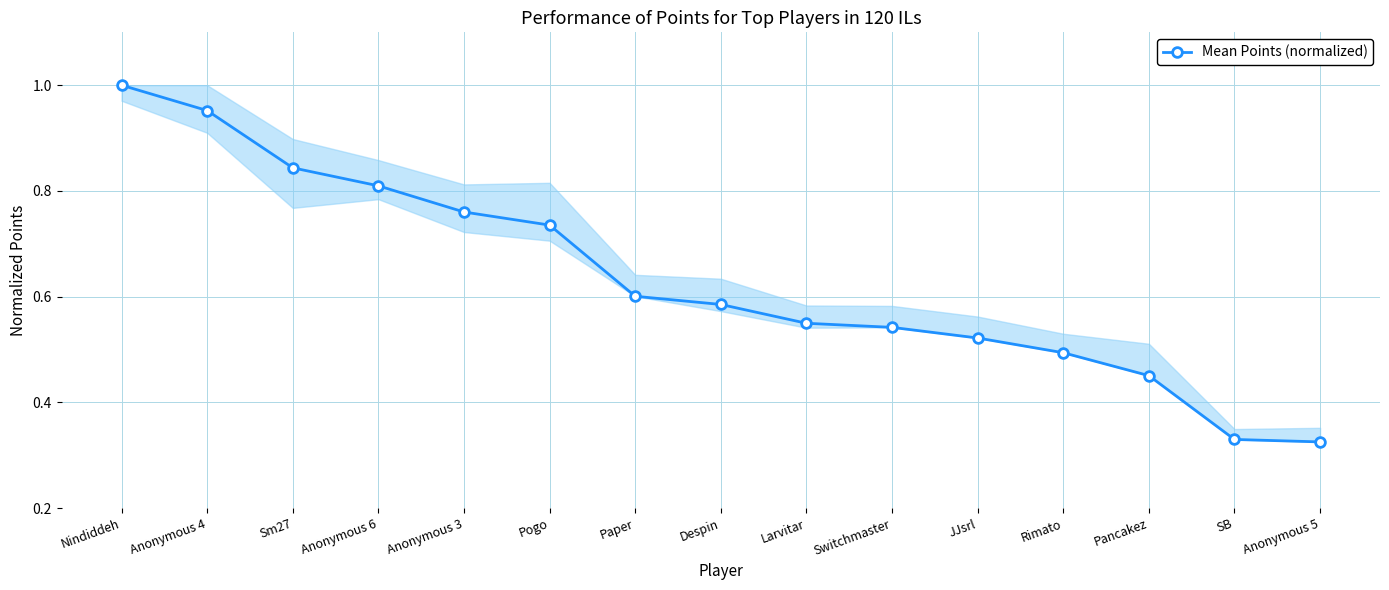

True or false: the data has more than 0 interior local peaks.

False